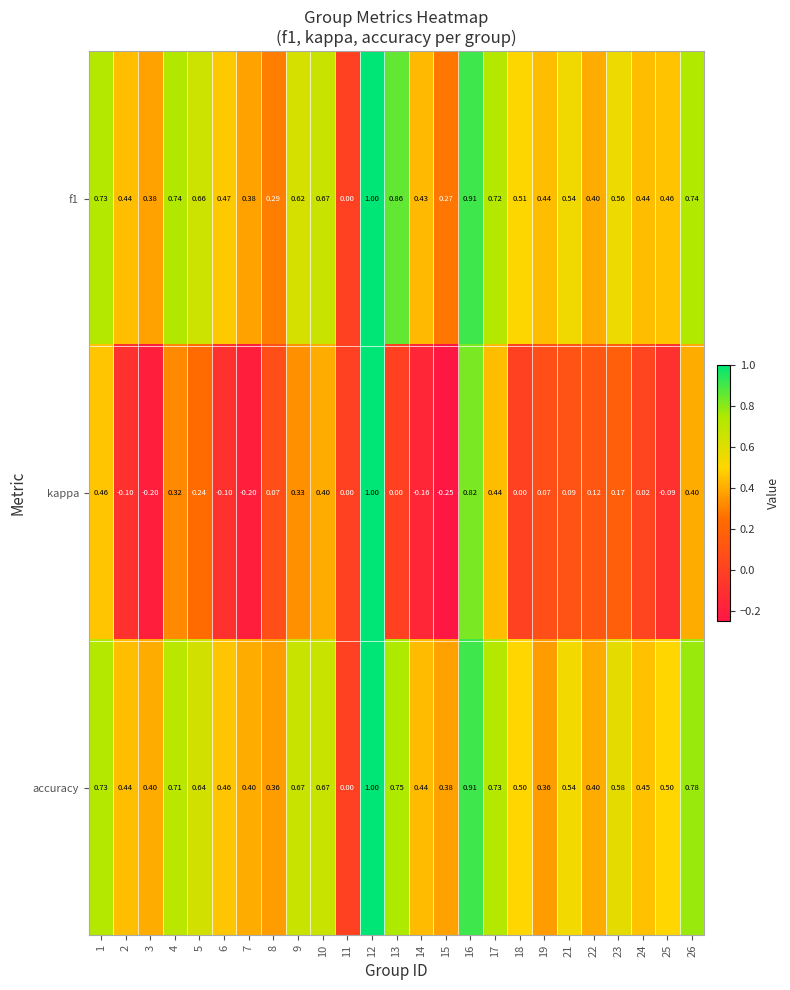

Which series has the largest range (max minus min)?

kappa